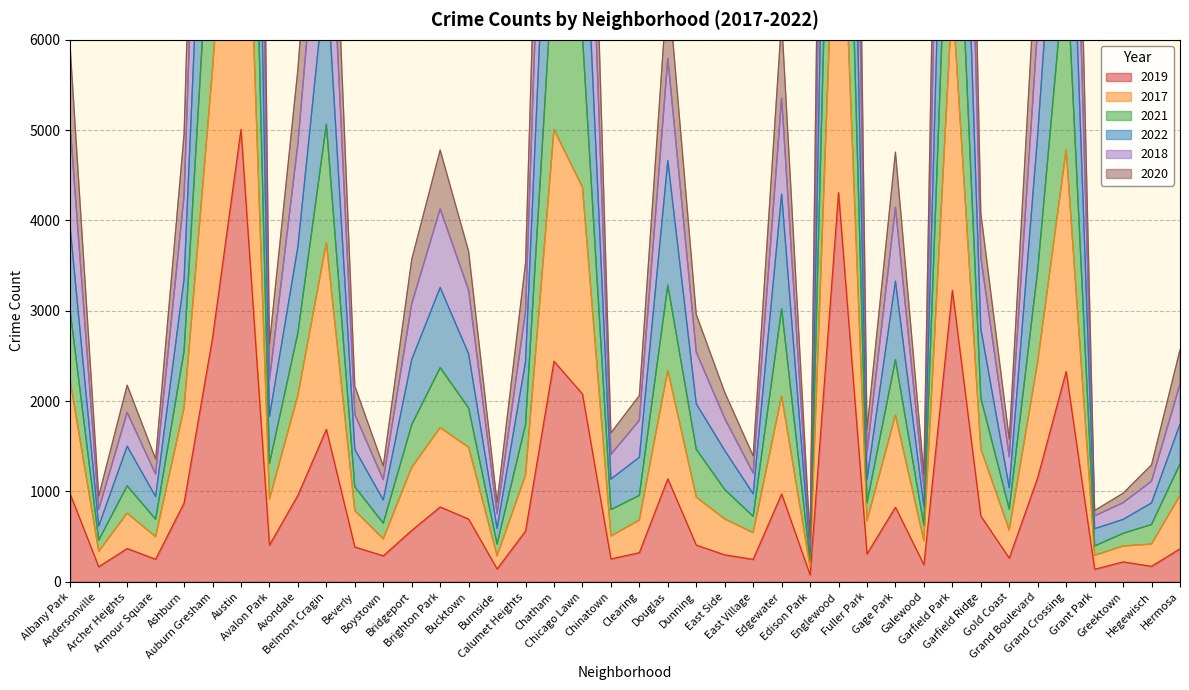

At which category does 2018 reach its first local valley?

Andersonville